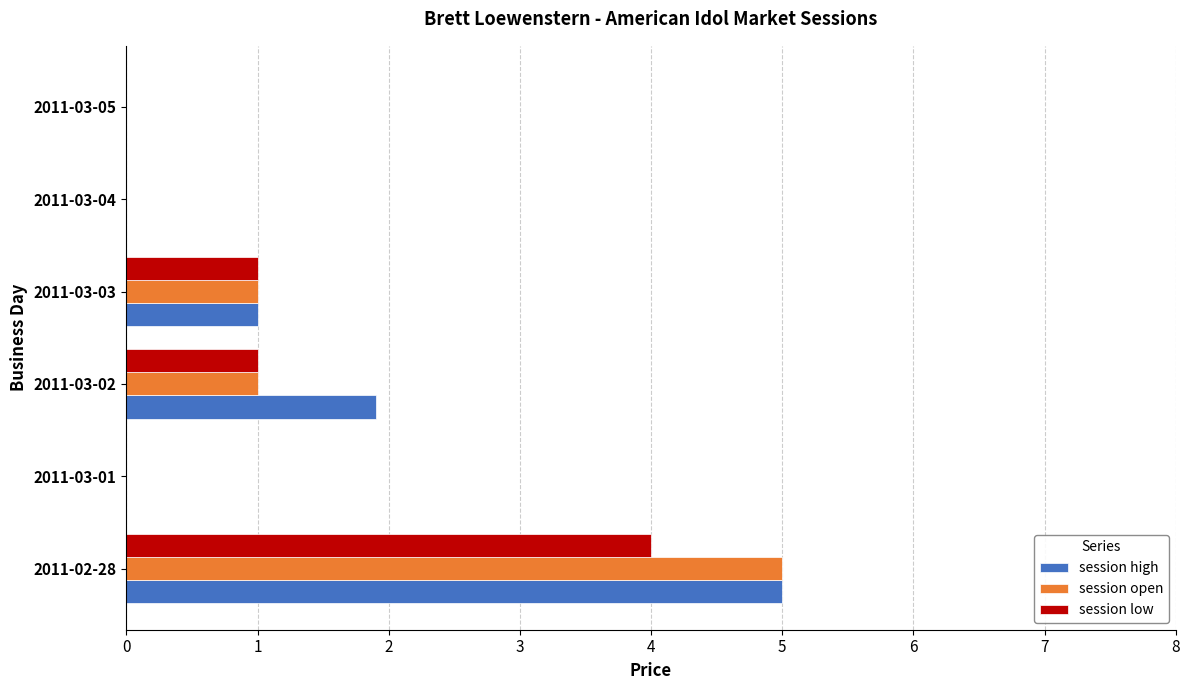

True or false: session low has a value of 1.0 at 2011-03-03.

True